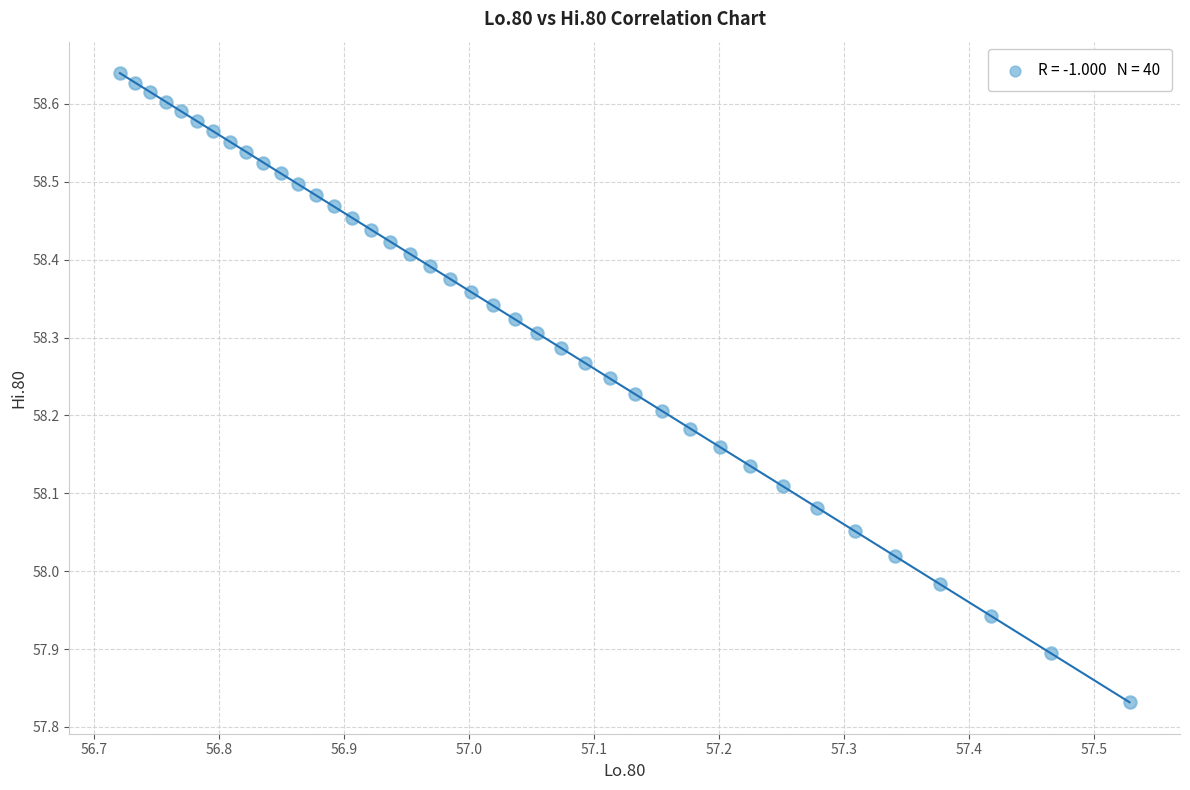

What is the range of Y values (max minus min)?

0.8